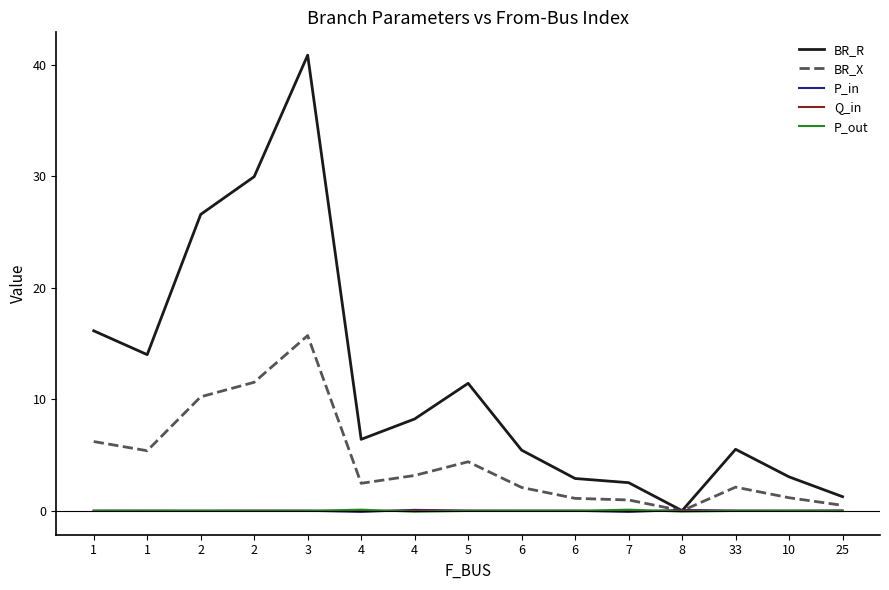

List the labels in order of BR_R value, smallest first.

8, 25, 7, 6, 10, 6, 33, 4, 4, 5, 1, 1, 2, 2, 3